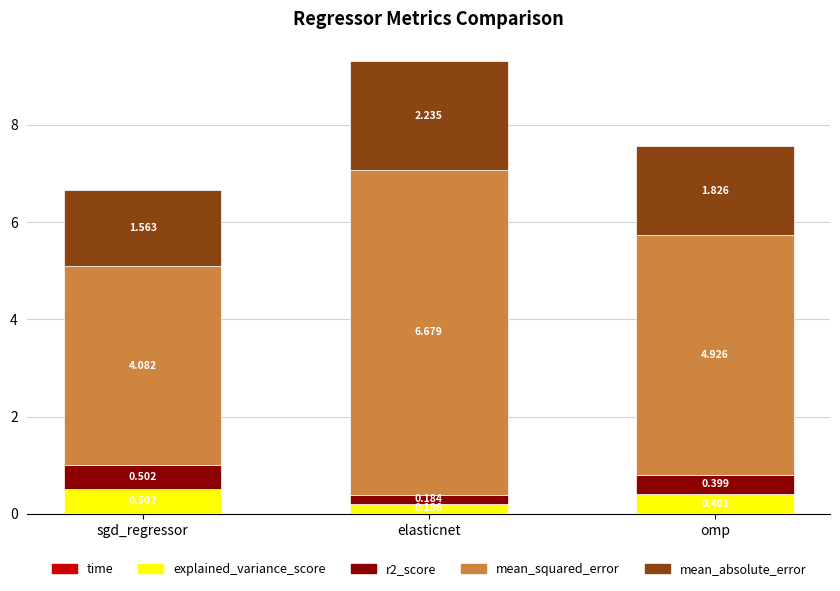

At which category is the sum across all series the highest?

elasticnet